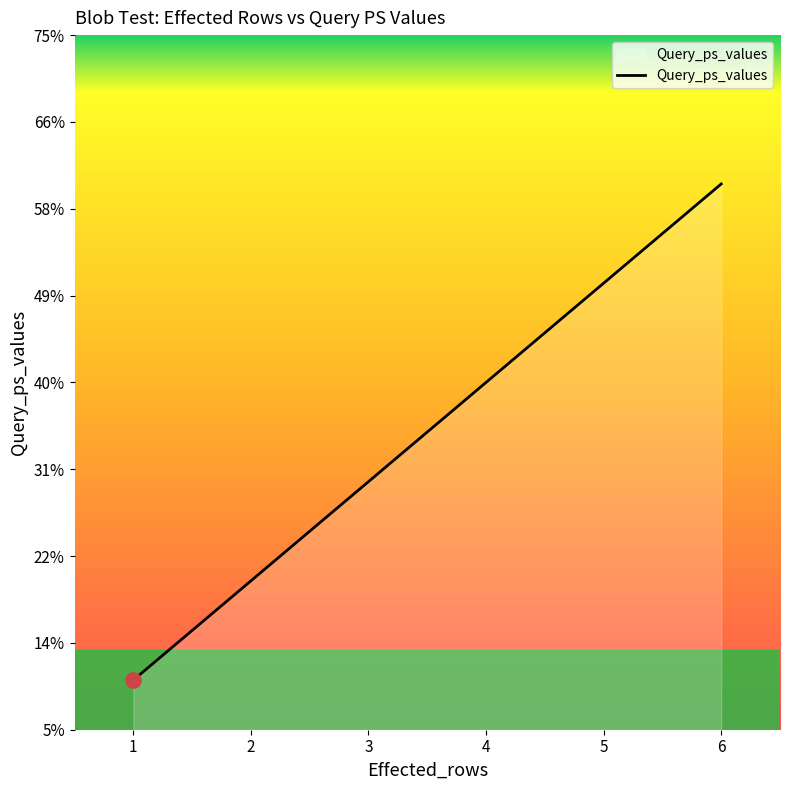

Approximately how many times larger is the value at 3 compared to 2?

1.5